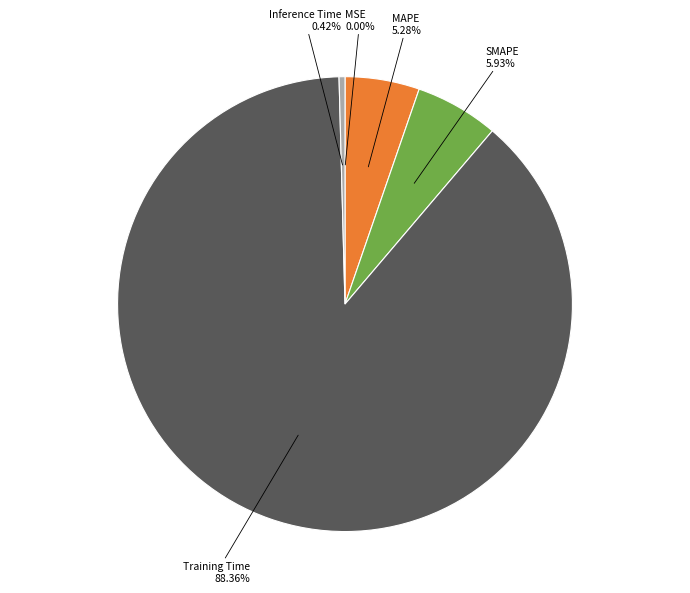

To the nearest percent, what portion does SMAPE represent?

6%